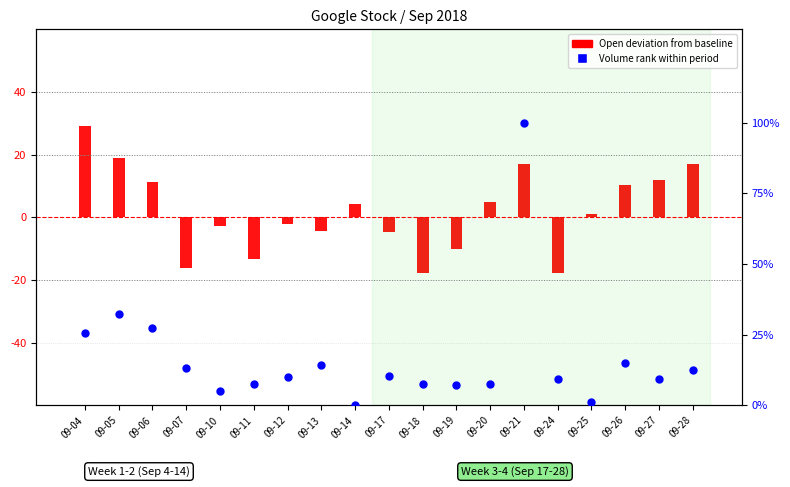

Between 09-27 and 09-11, which is larger?

09-27